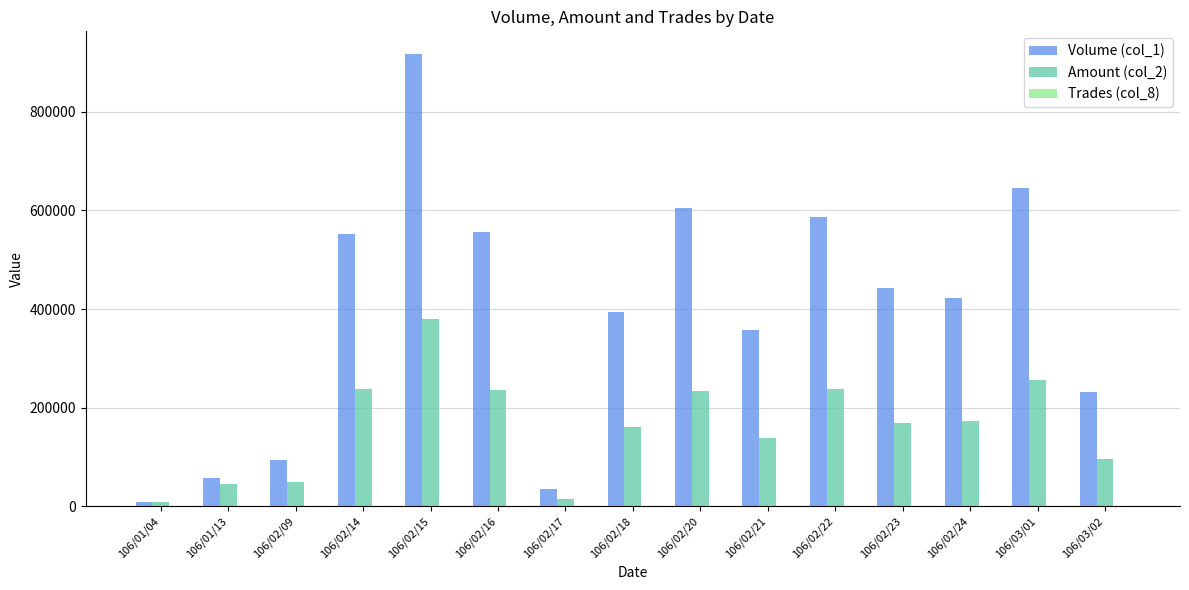

What is the maximum value shown in the chart?

917000